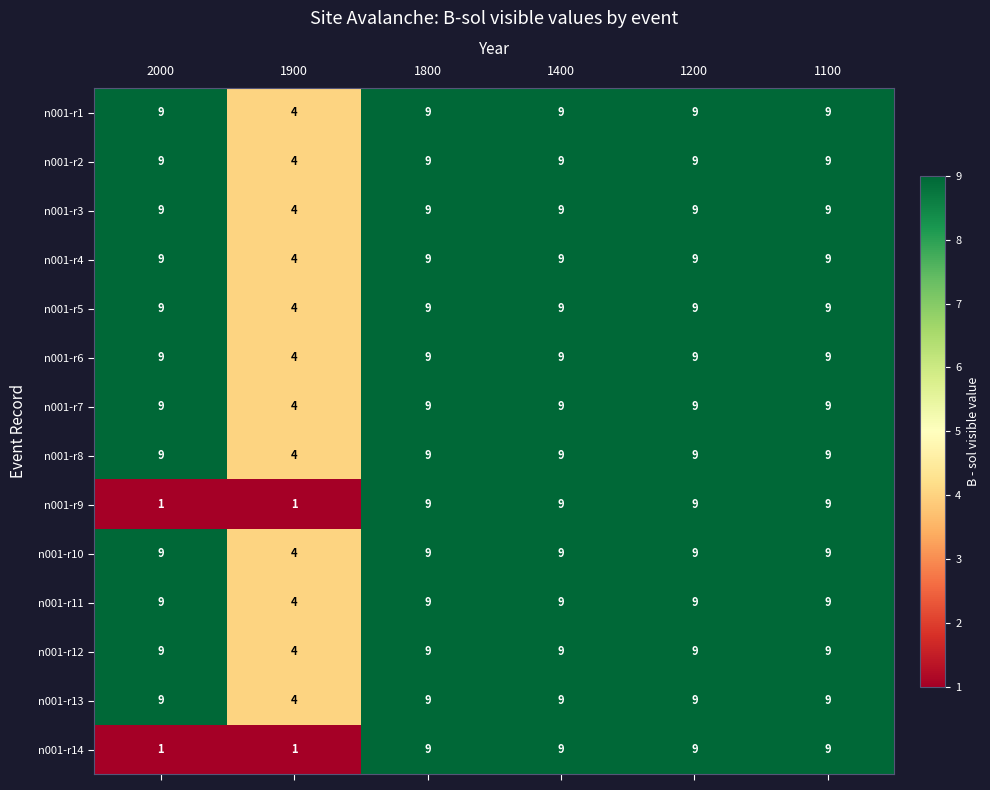

Which category has the lowest value in the n001-r8 series?

1900